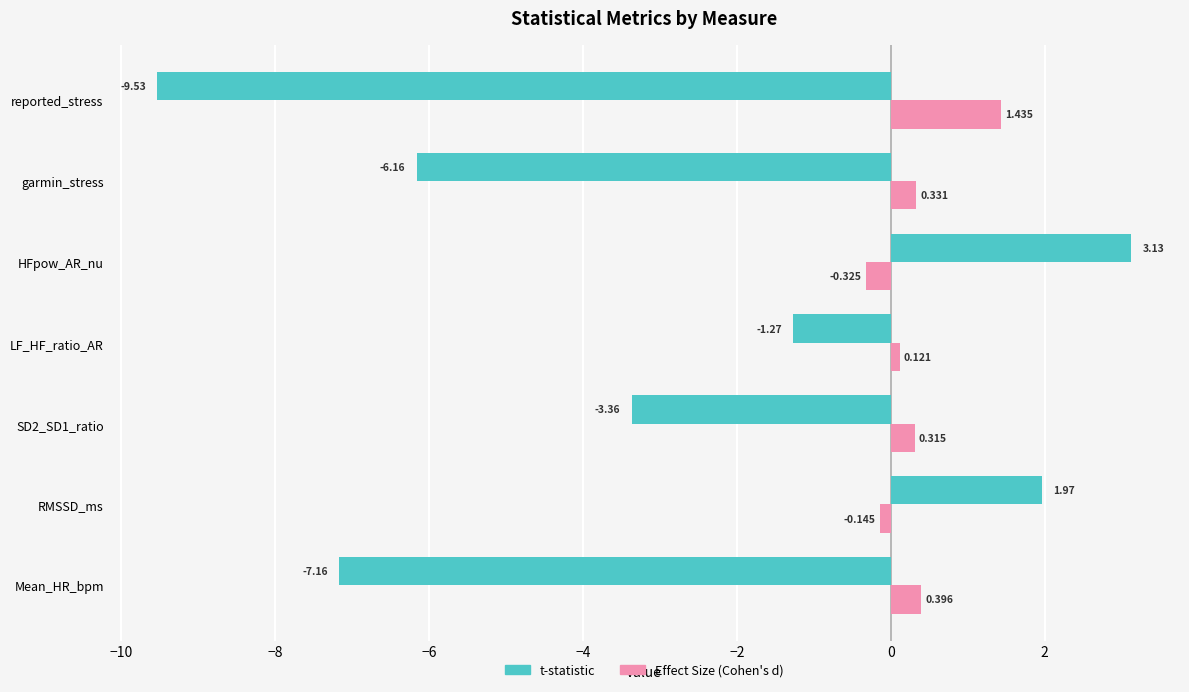

Is the value of Effect Size (Cohen's d) at reported_stress greater than the value of t-statistic at reported_stress?

Yes